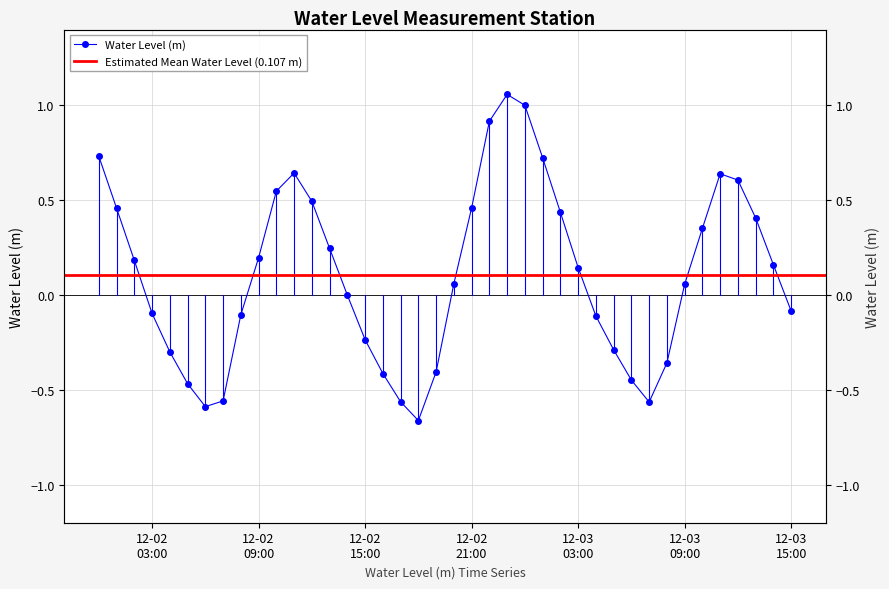

What is the label of the 30th point from the left?

2024-12-03 05:00:00